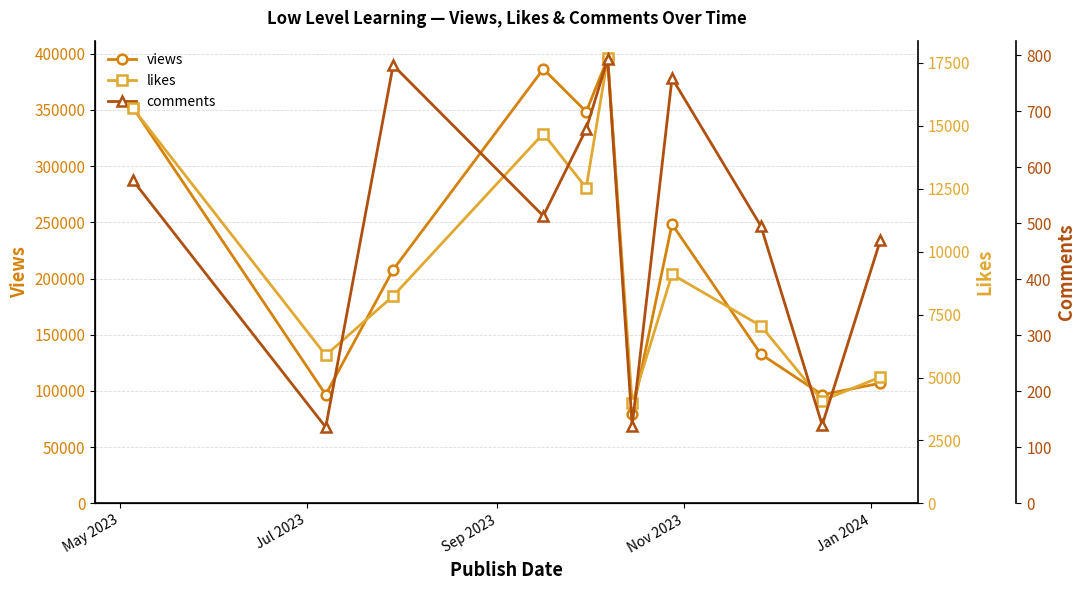

List the series in order of their peak value, lowest first.

comments, likes, views